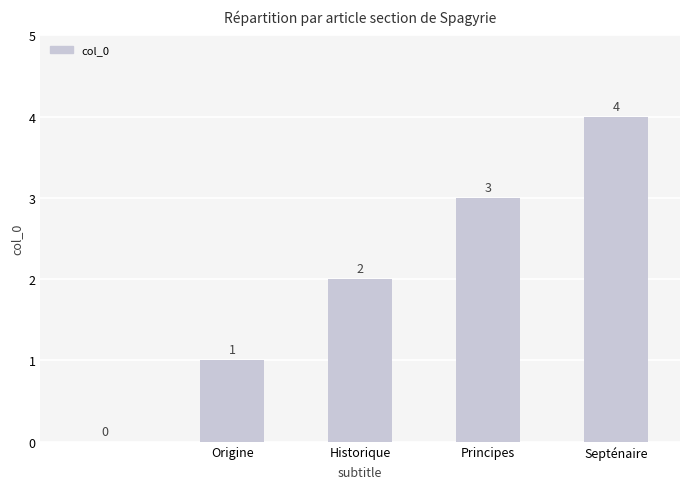

What is the greatest value displayed?

4